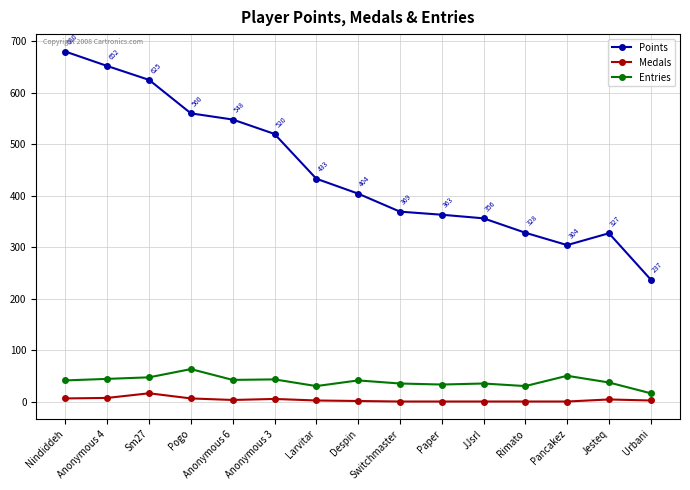

At which category does the chart reach its peak across all series?

Nindiddeh